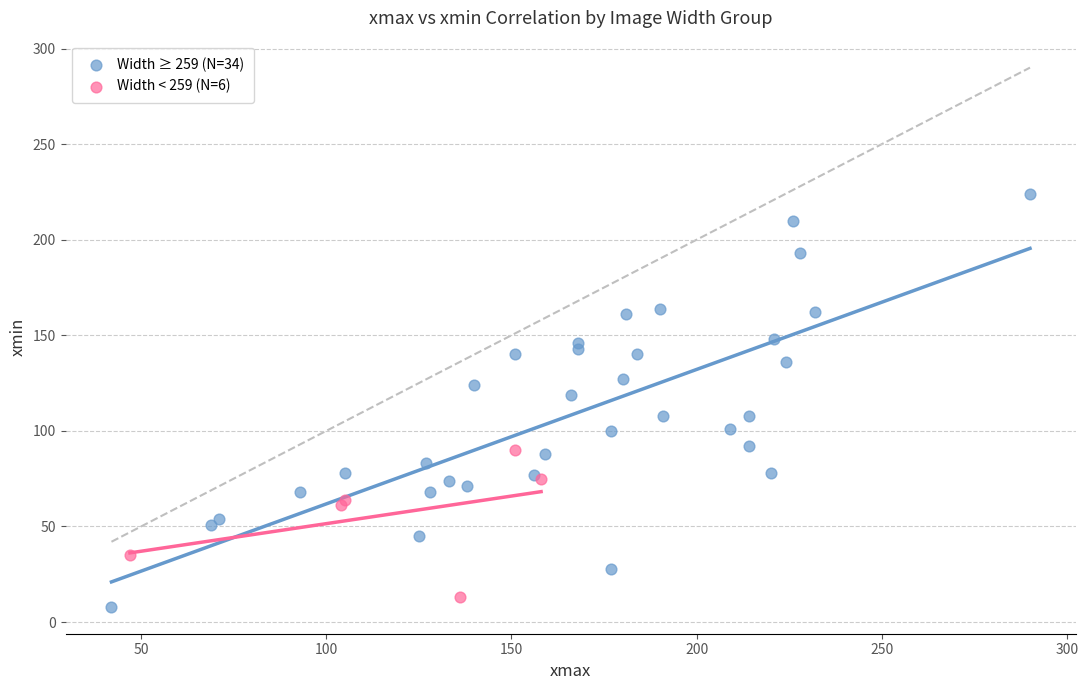

Which series has the widest spread of Y values?

Width ≥ 259 (N=34)